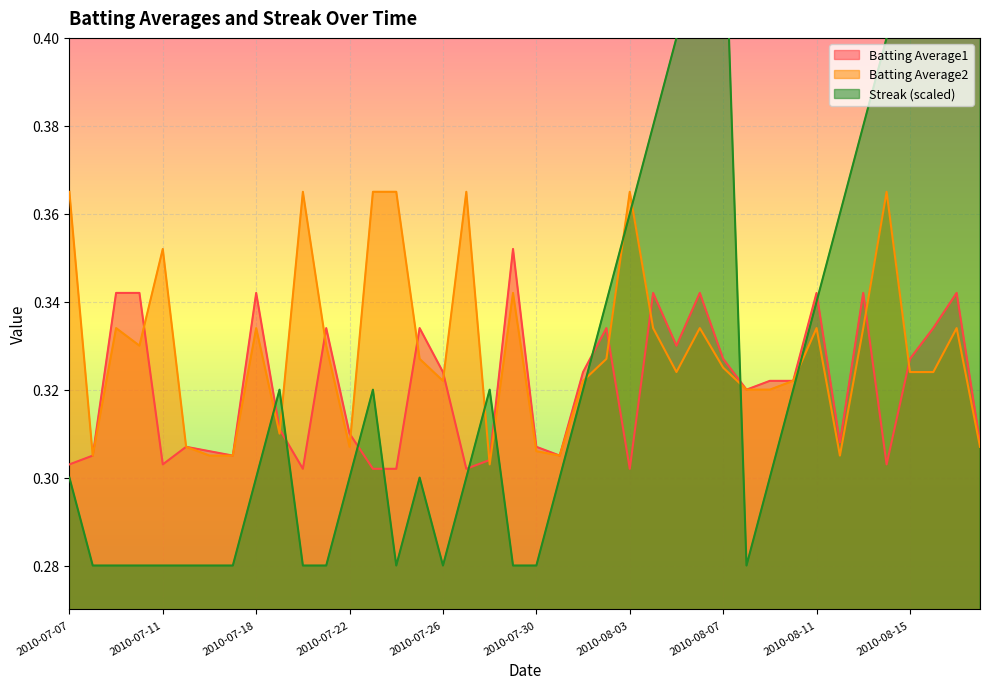

What is the average value of the Batting Average1 series?

0.3